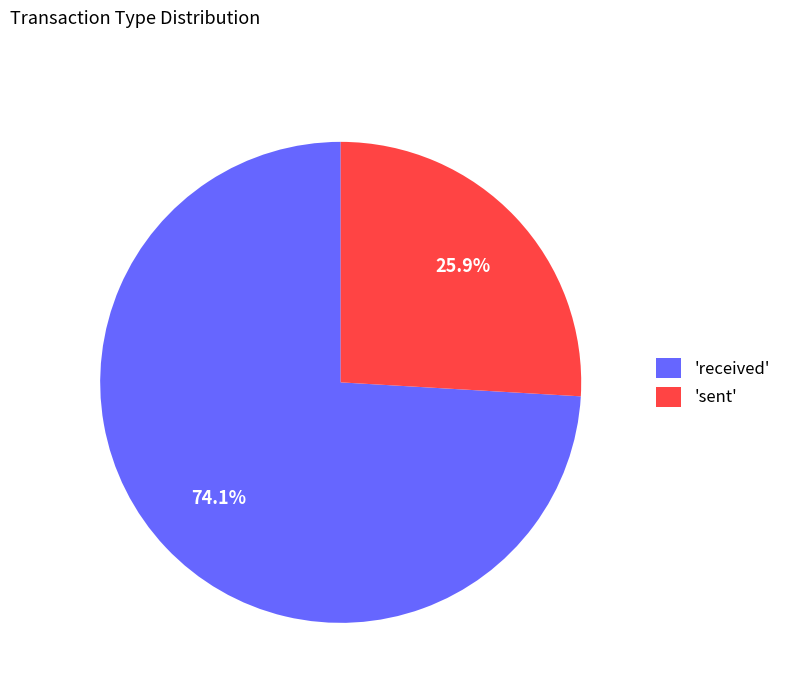

Count the number of slices in the pie.

2